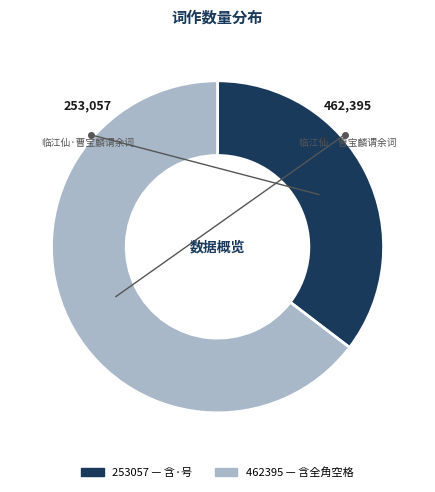

Is there a majority slice in this chart?

Yes